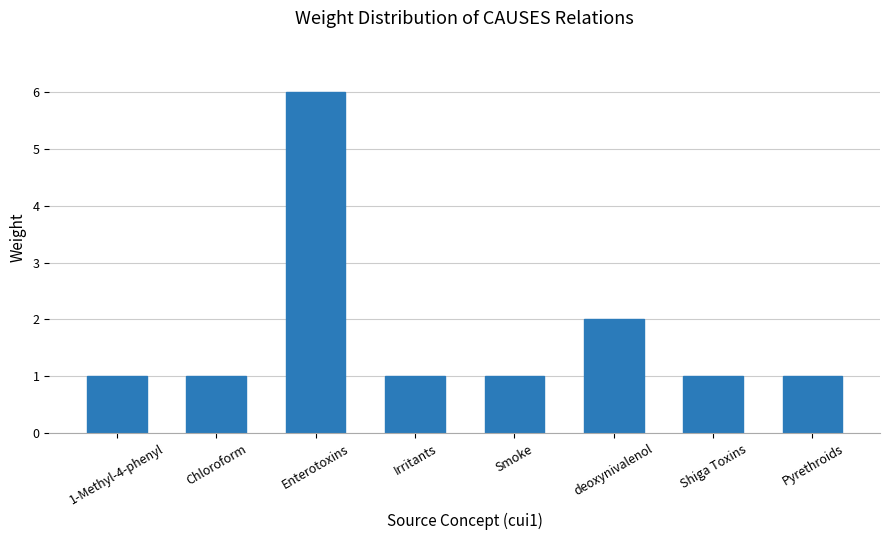

What is the label of the 2nd bar from the left?

Chloroform